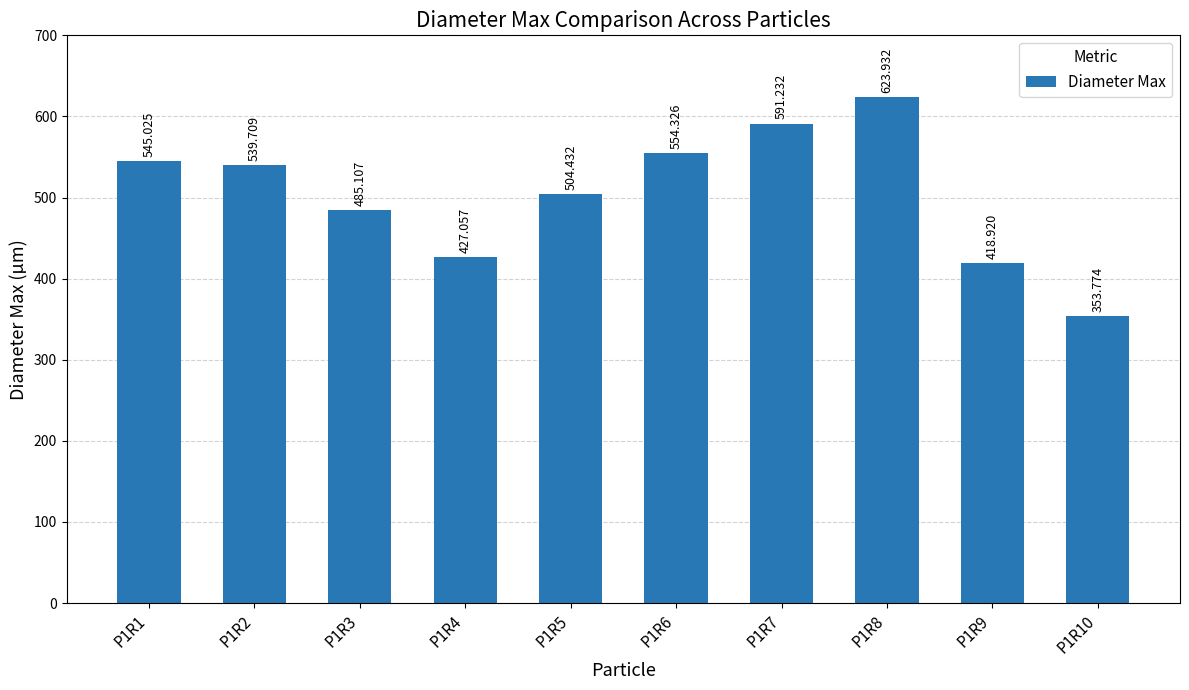

What is the difference between the maximum and minimum values?

270.2